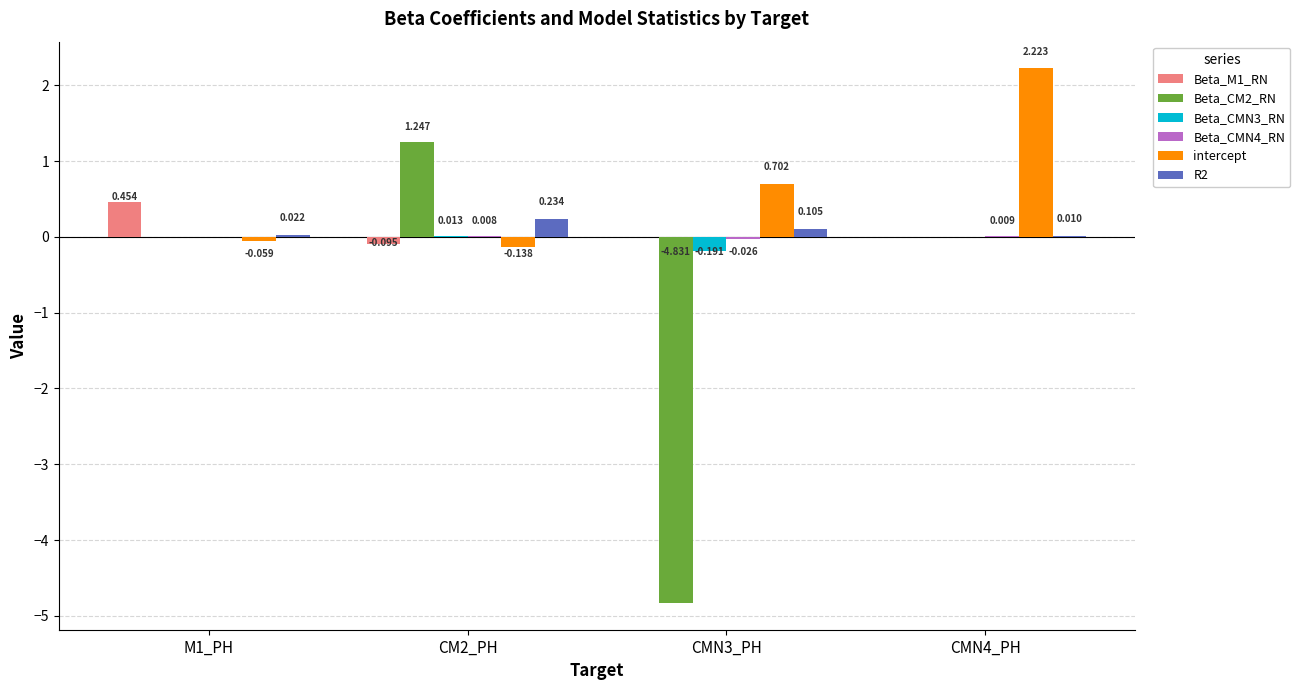

Which series has the largest total across all categories?

intercept